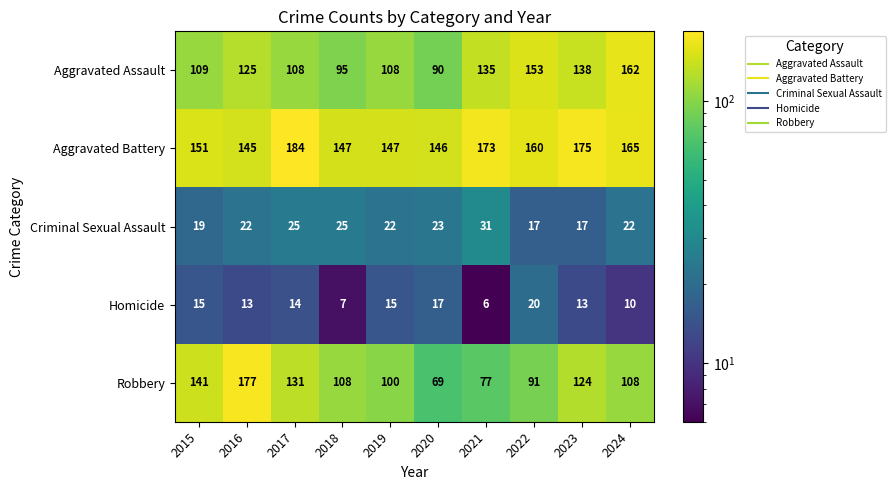

The value of Aggravated Assault at 2023 is 248. True or false?

False